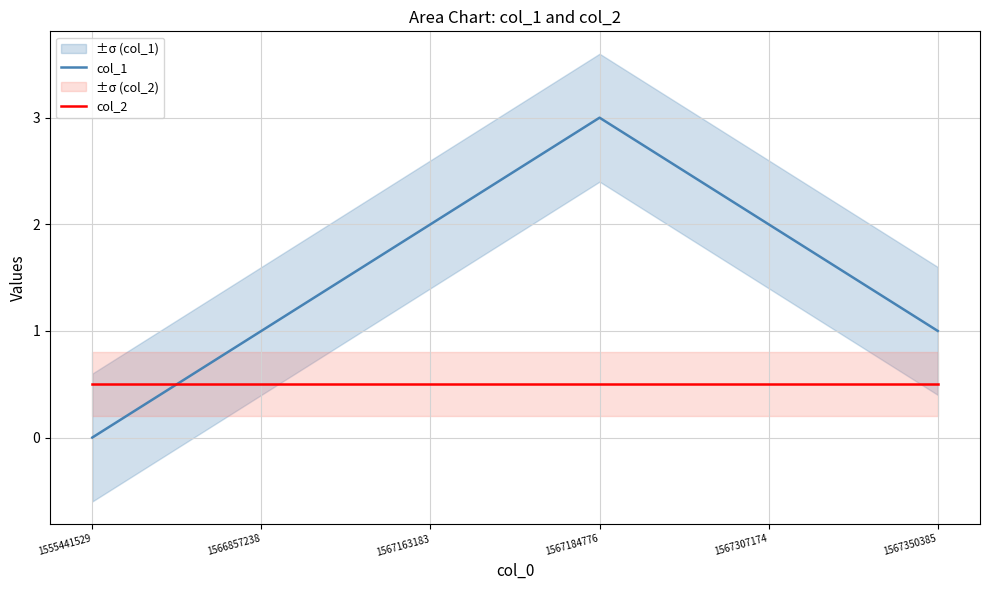

What is the value of the col_1 point at the 3rd from the left?

2.0